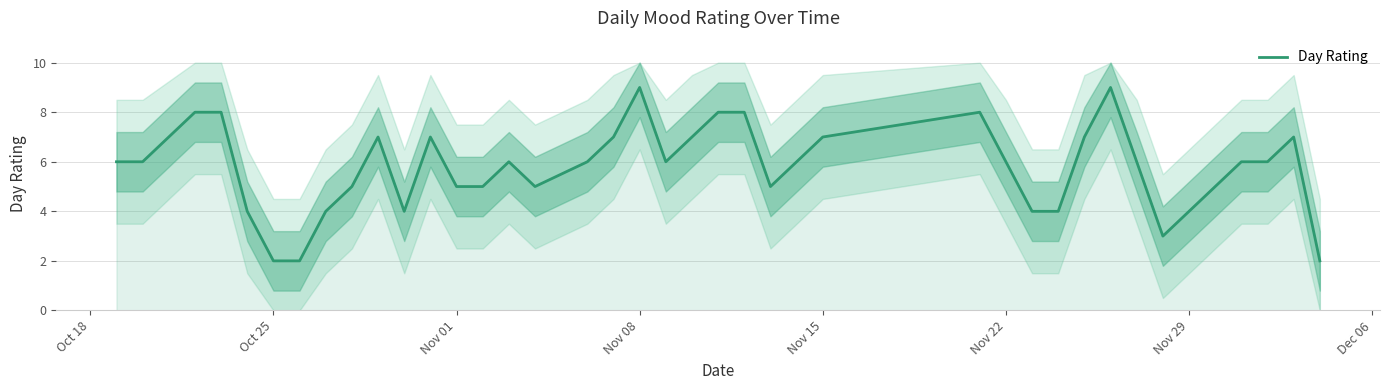

What is the average value?

6